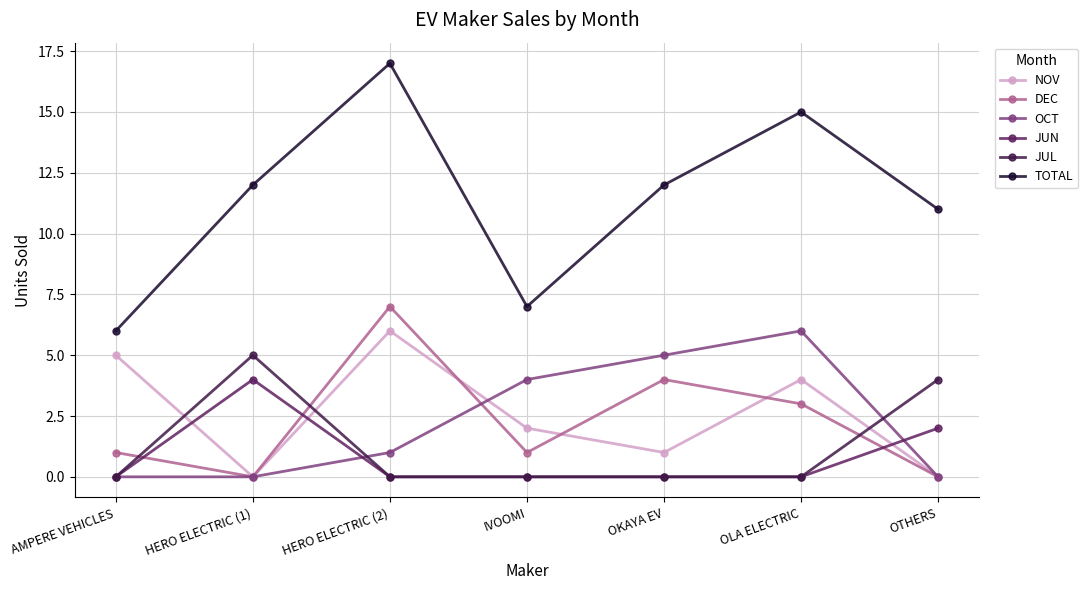

True or false: DEC and TOTAL intersect in this chart.

False